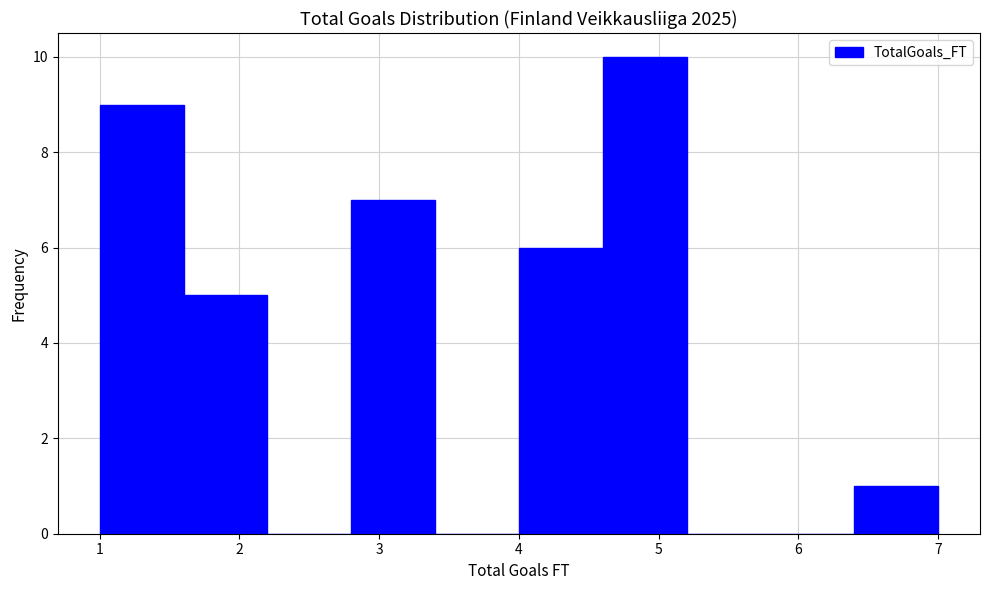

Over which range of the x-axis is the bar tallest?

4.6 to 5.2